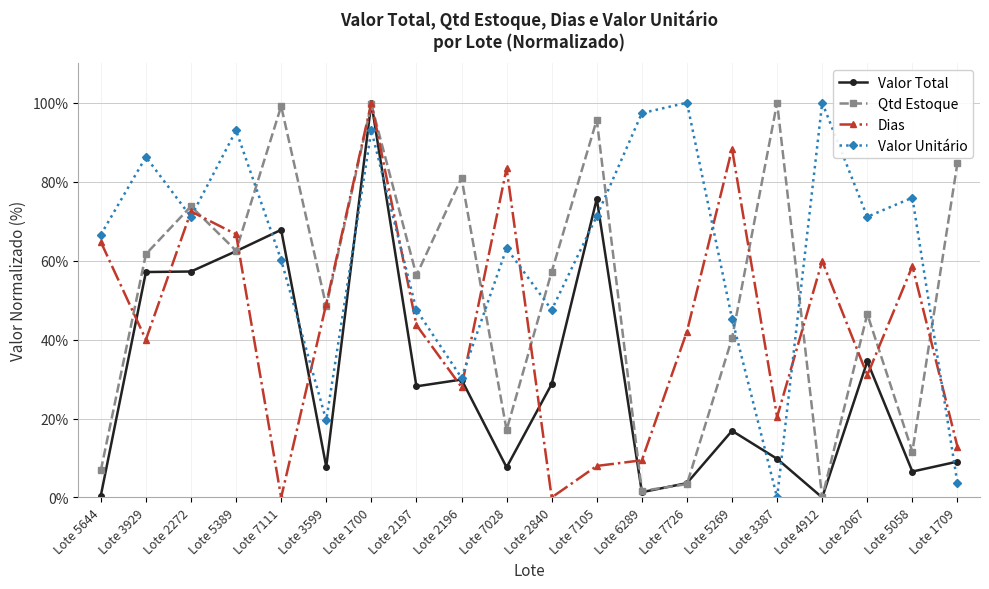

List the series in order of their overall mean, highest first.

Valor Unitário, Qtd Estoque, Dias, Valor Total